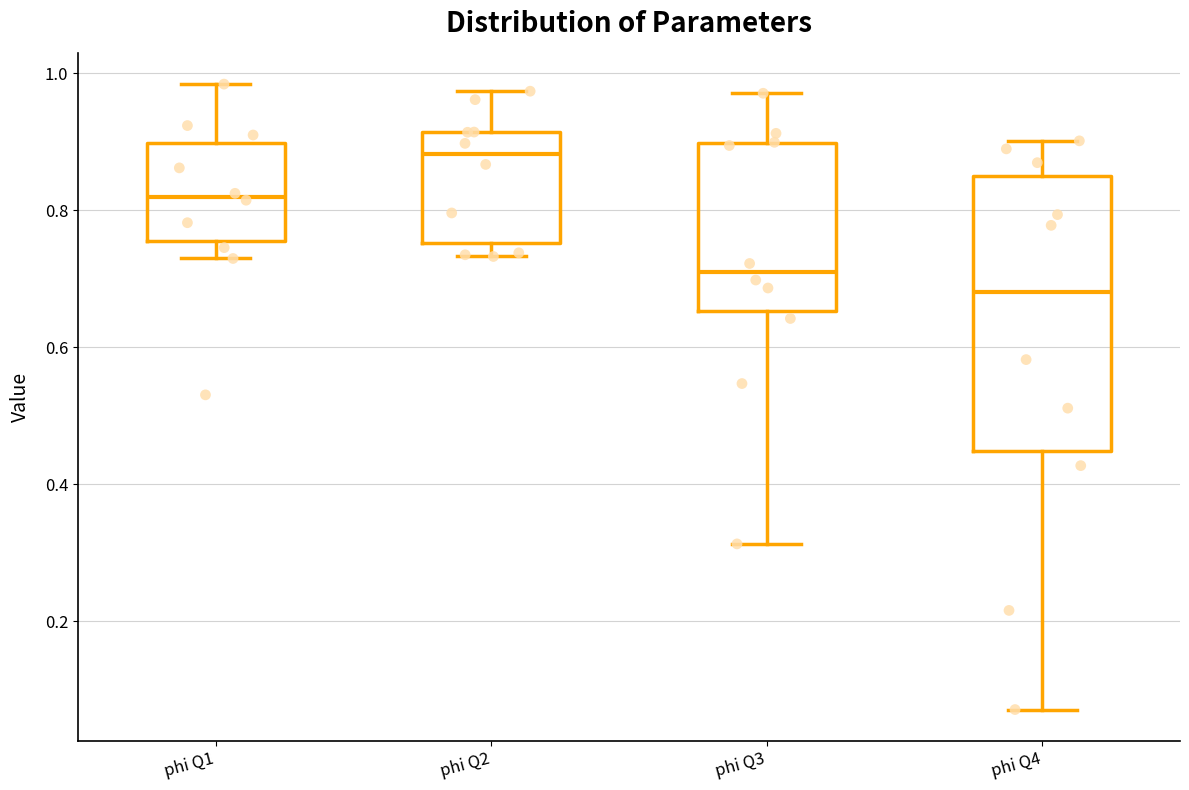

Reading left to right, read every box against the y-axis: the position of its median line, the range the box covers, and the ends of its whiskers. The values are not printed on the chart, so give them approximately, as read against the axis.

phi Q1: median 0.82, box 0.76 to 0.90, whiskers 0.72 to 0.98
phi Q2: median 0.88, box 0.76 to 0.92, whiskers 0.74 to 0.98
phi Q3: median 0.70, box 0.66 to 0.90, whiskers 0.32 to 0.98
phi Q4: median 0.68, box 0.44 to 0.86, whiskers 0.08 to 0.90